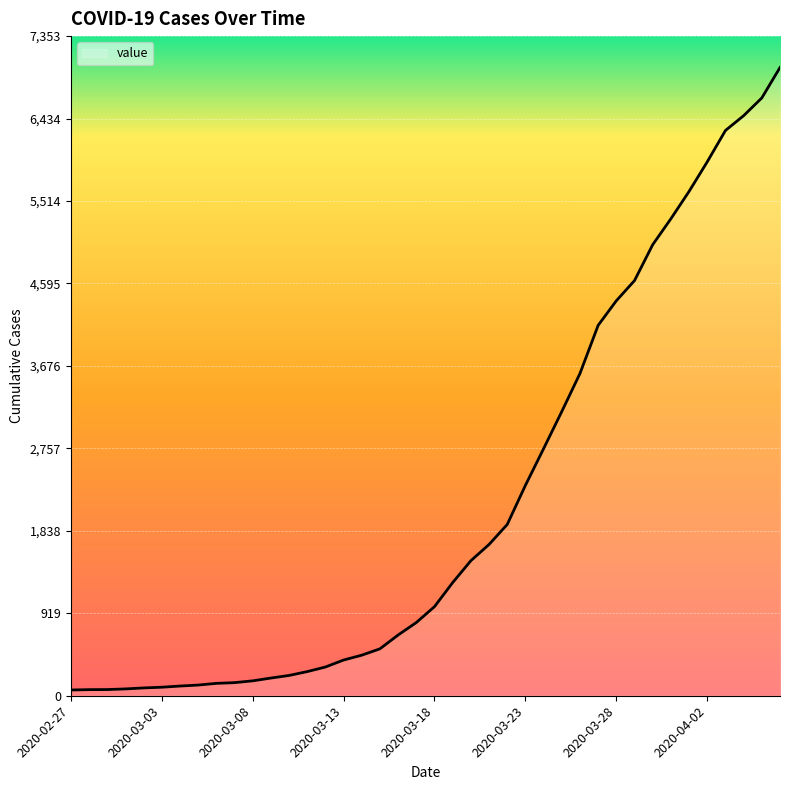

What is the difference between the maximum and minimum values?

6939